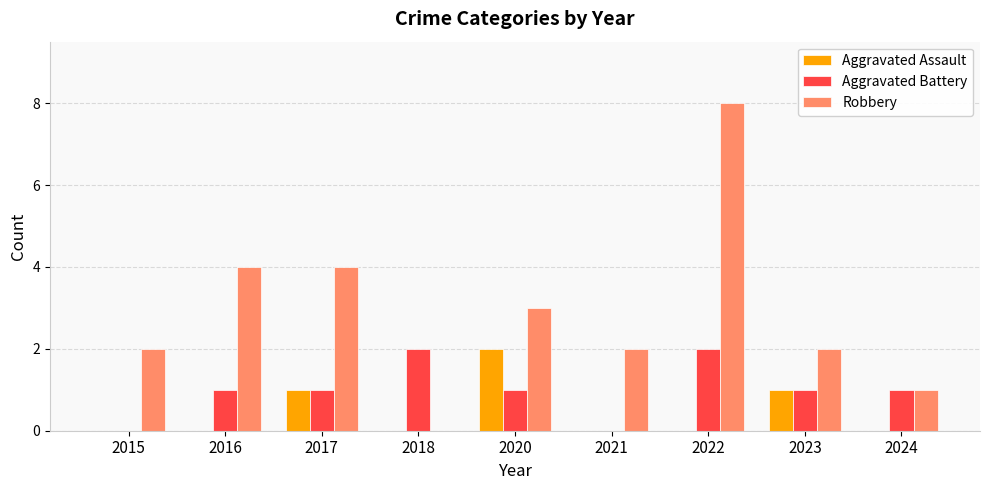

What is the sum of all Aggravated Assault values?

4